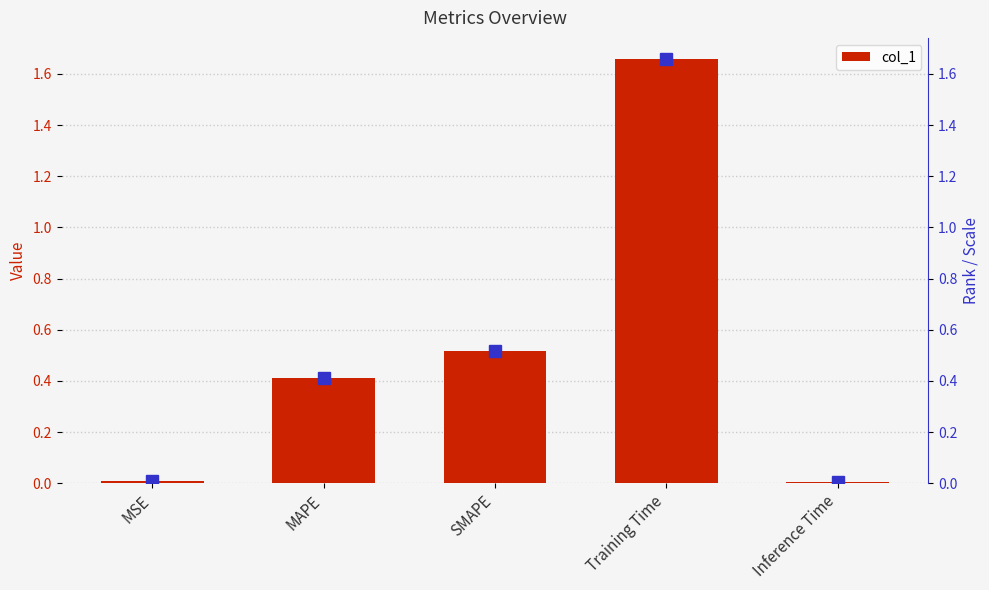

What is the label of the 3rd bar from the right?

SMAPE